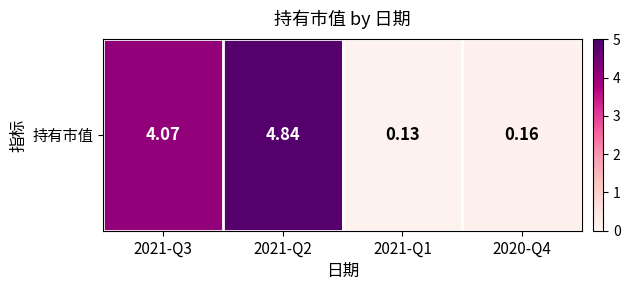

Which category has the highest value across all series?

2021-Q2